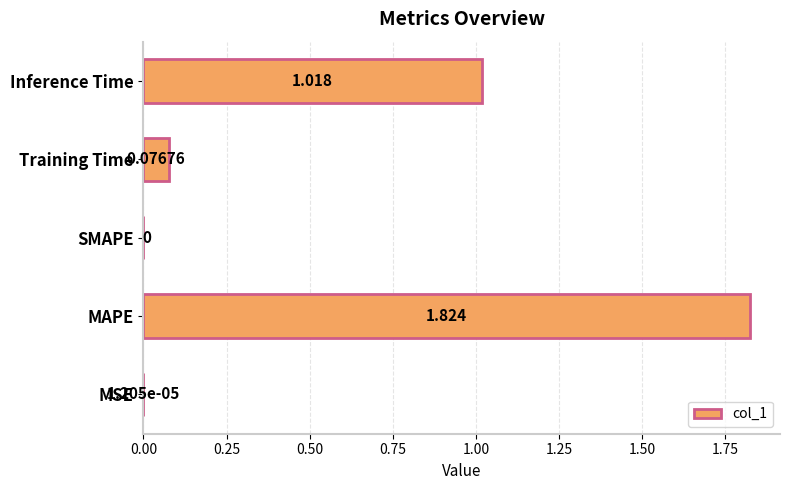

Between MSE and Inference Time, which is larger?

Inference Time